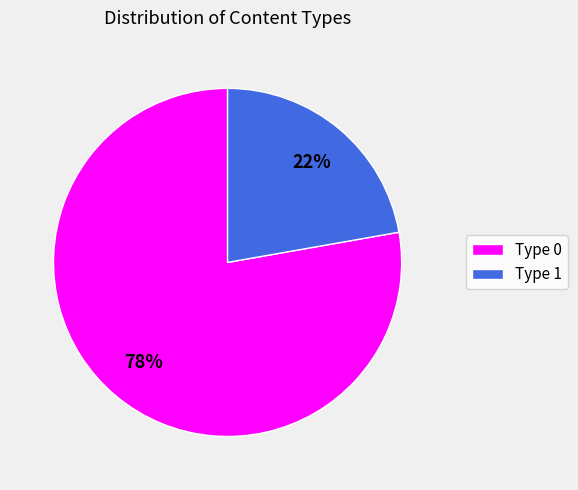

To the nearest percent, what is the difference between the largest and smallest slice percentages?

56%